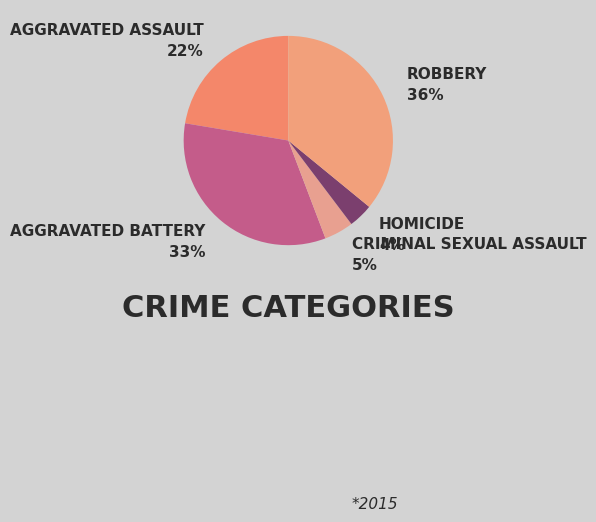

How many slices are in this pie chart?

5